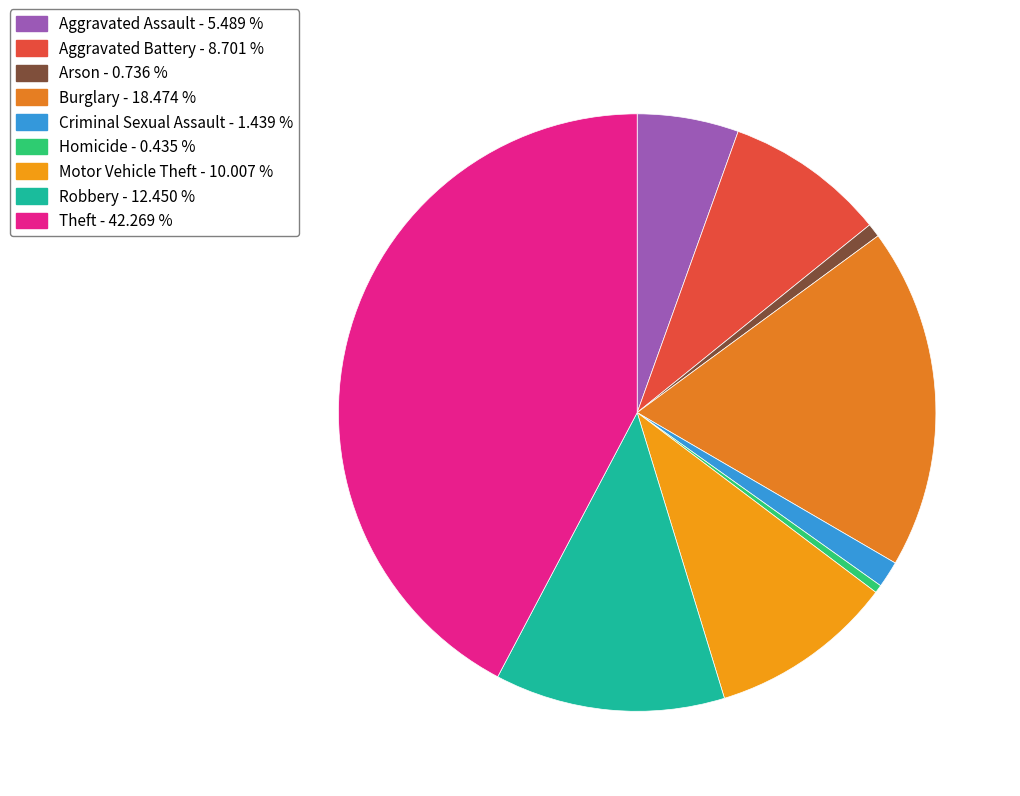

Combined, do Arson and Criminal Sexual Assault account for over 50%?

No